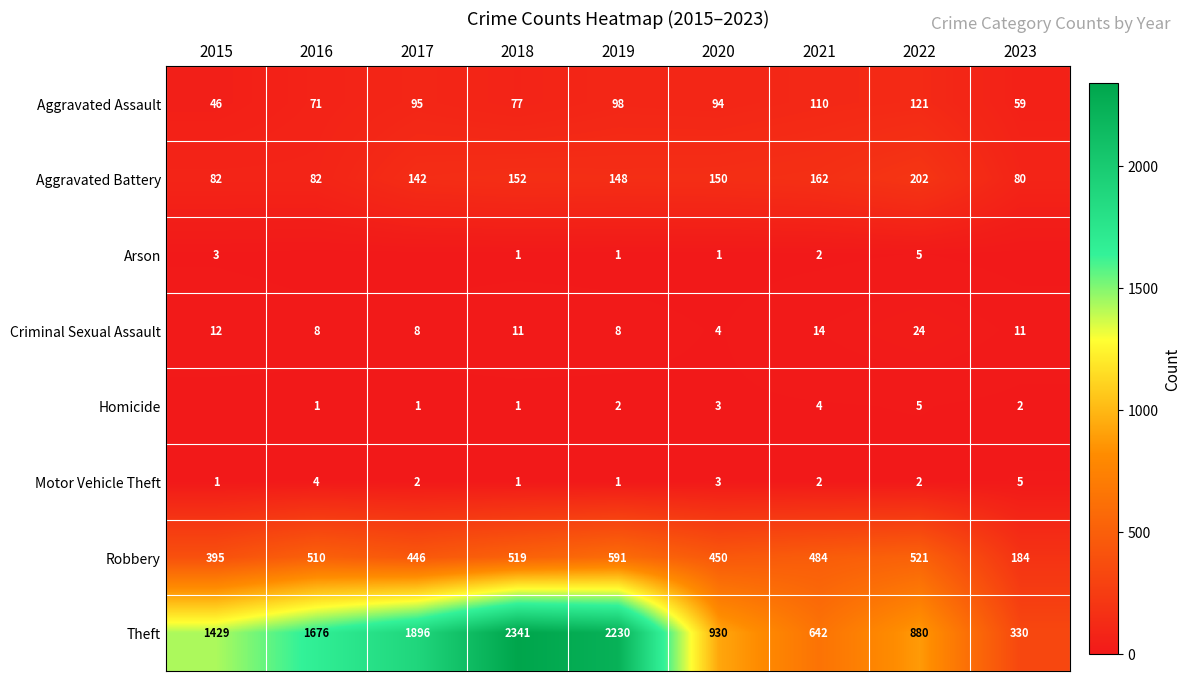

What is the spread (max minus min) of values at 2021?

640